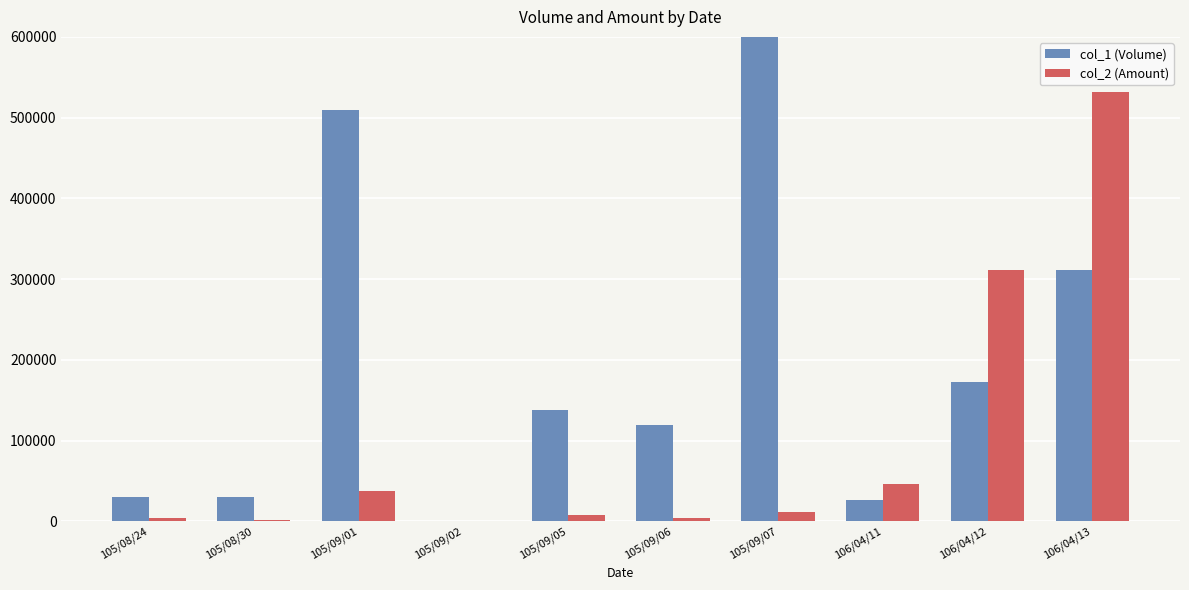

What is the minimum value for col_1 (Volume)?

1000